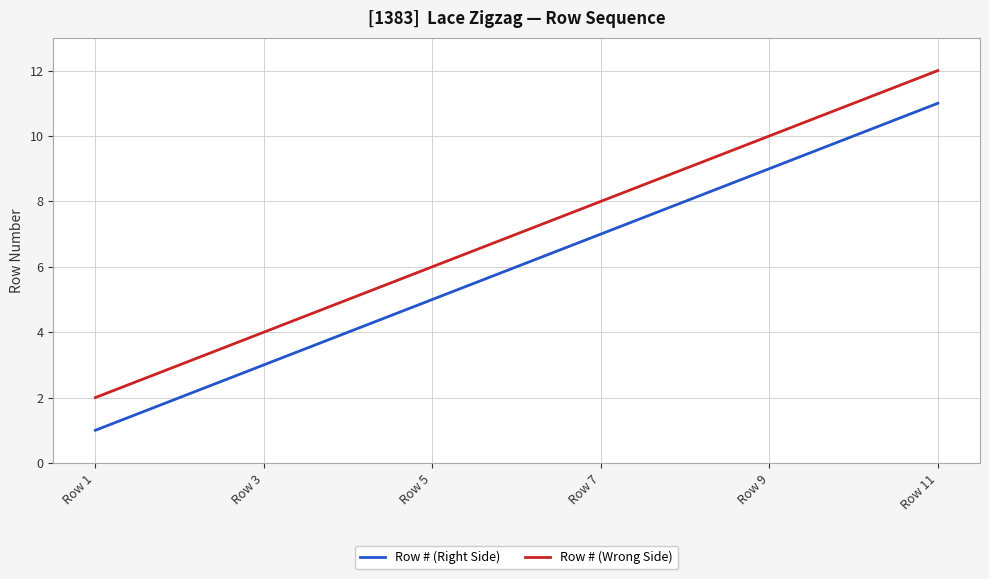

Which series has the largest total across all categories?

Row # (Wrong Side)